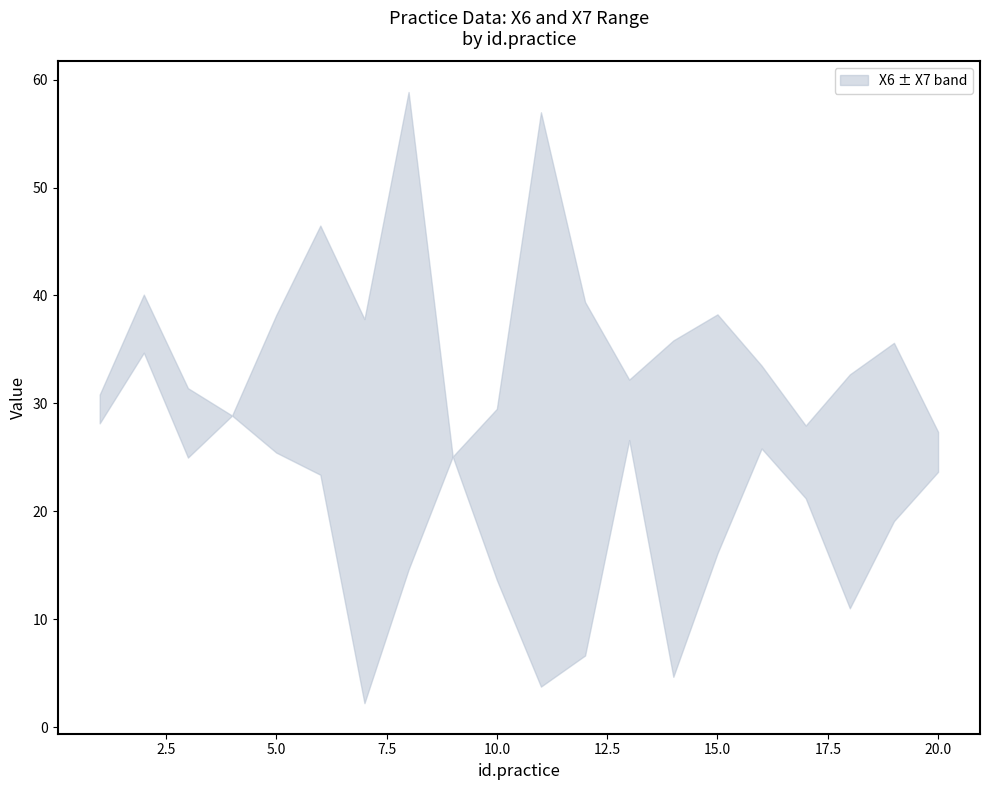

Is this an area chart (filled region under the line)?

No